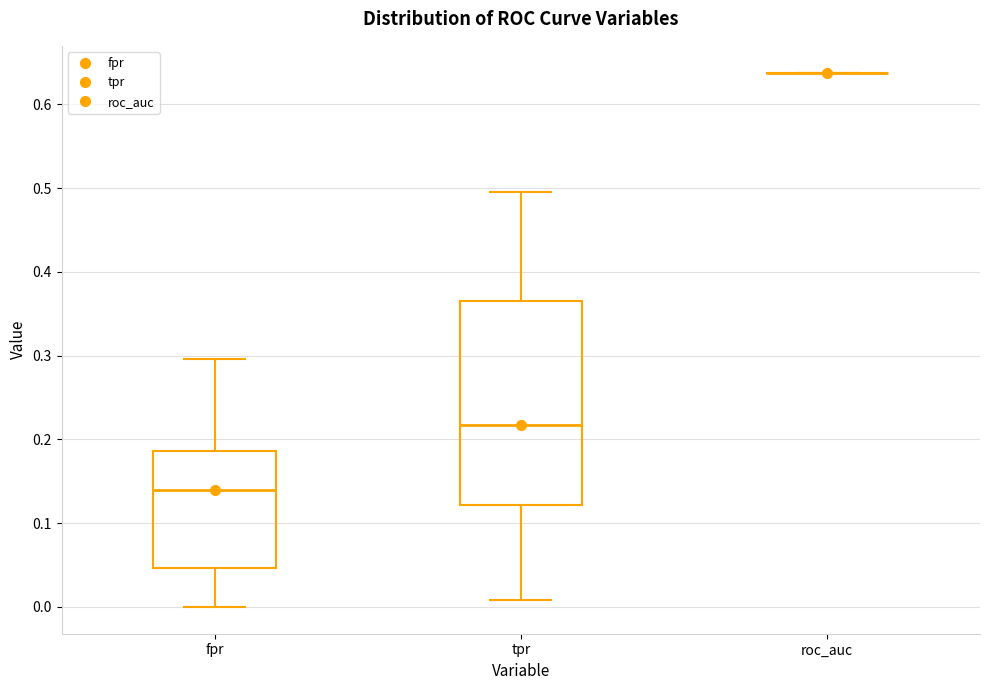

Reading left to right, read every box against the y-axis: the position of its median line, the range the box covers, and the ends of its whiskers. The values are not printed on the chart, so give them approximately, as read against the axis.

fpr: median 0.14, box 0.05 to 0.19, whiskers 0.00 to 0.30
tpr: median 0.22, box 0.12 to 0.37, whiskers 0.01 to 0.50
roc_auc: box collapsed to a line at 0.64, whiskers 0.64 to 0.64